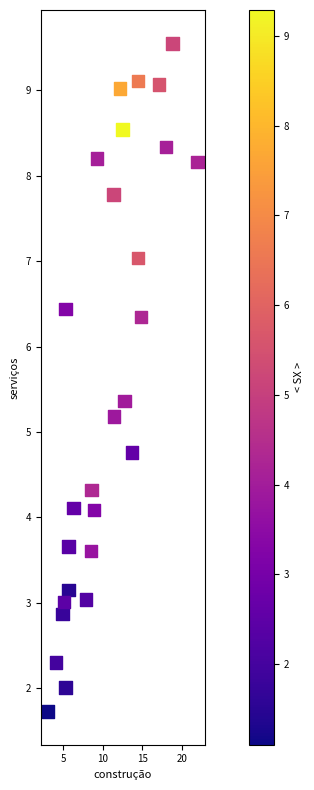

What is the range of Y values (max minus min)?

7.8